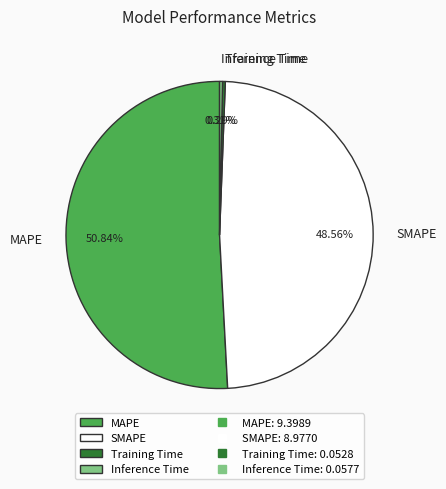

The Training Time slice represents 0% of the pie. True or false?

True